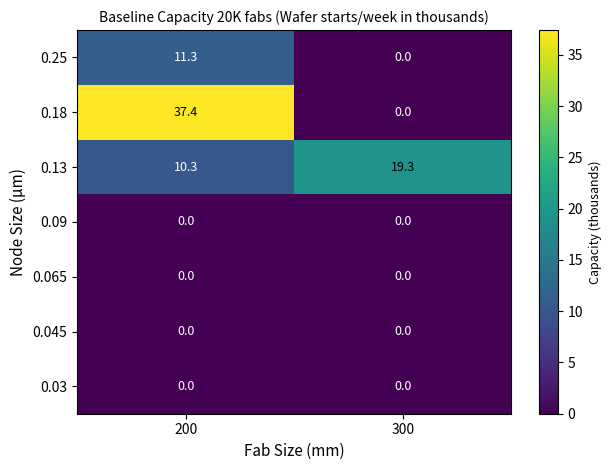

What is the average value of the 0.25 series?

5.7